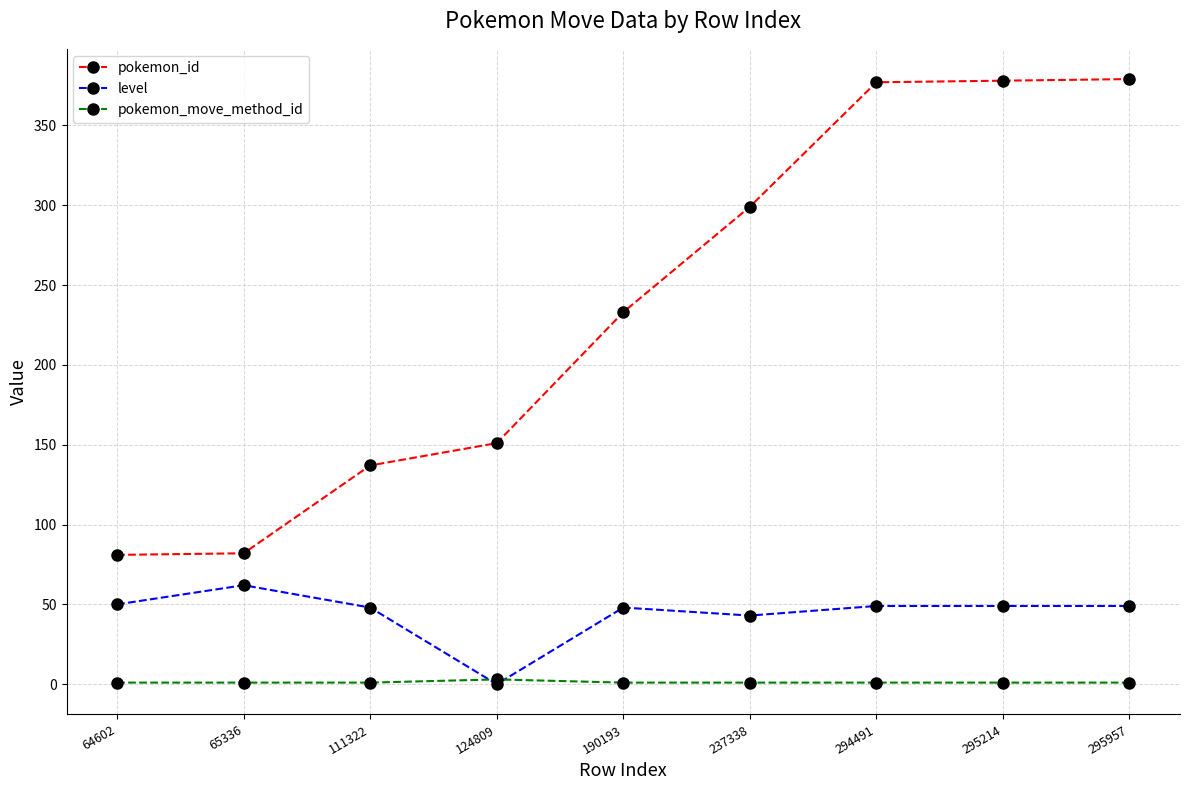

What is the approximate value of pokemon_id at 124809, to the nearest 5?

150